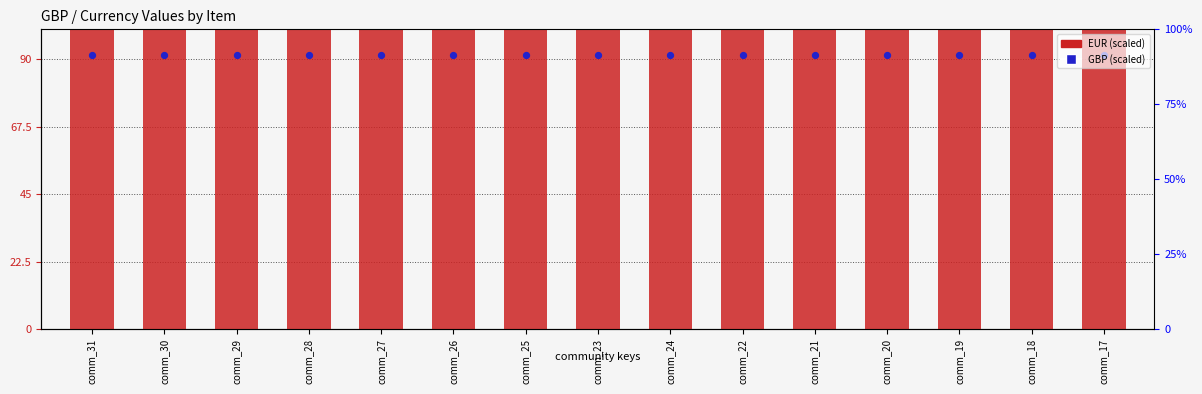

Which series has the largest total across all categories?

EUR (scaled)